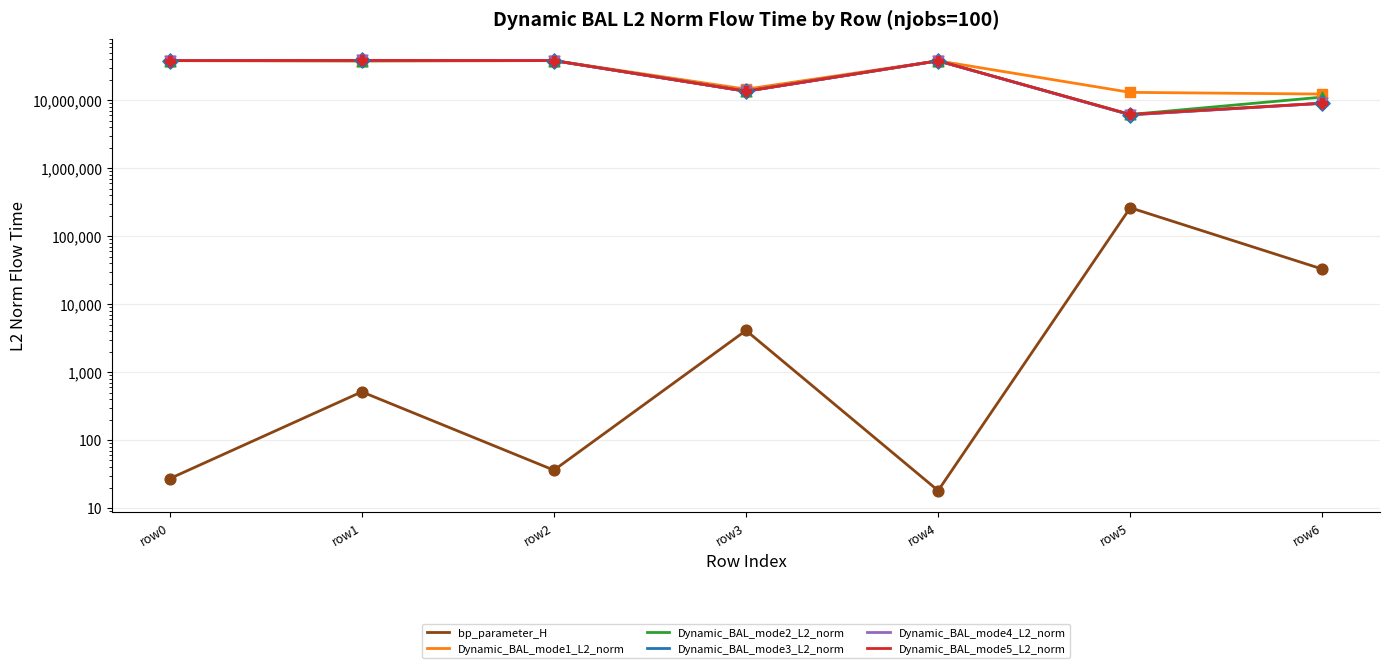

Which series has the largest total across all categories?

Dynamic_BAL_mode1_L2_norm